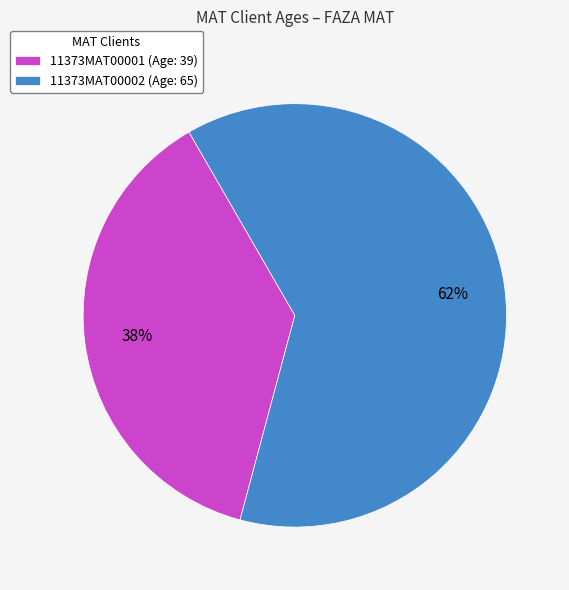

To the nearest percent, what is the combined percentage of 11373MAT00001 (Age: 39) and 11373MAT00002 (Age: 65)?

100%